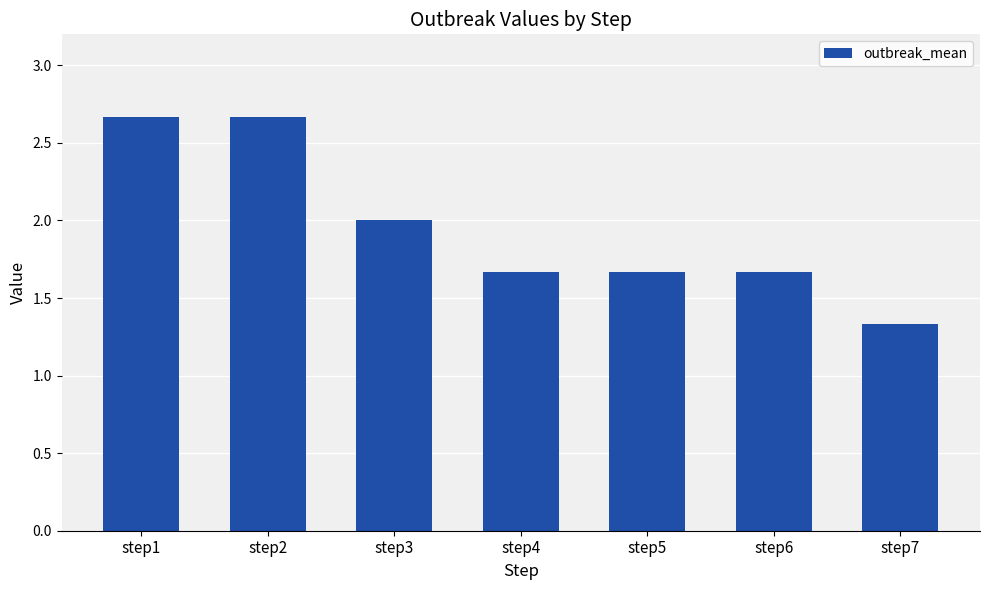

Does the chart contain any negative values?

No